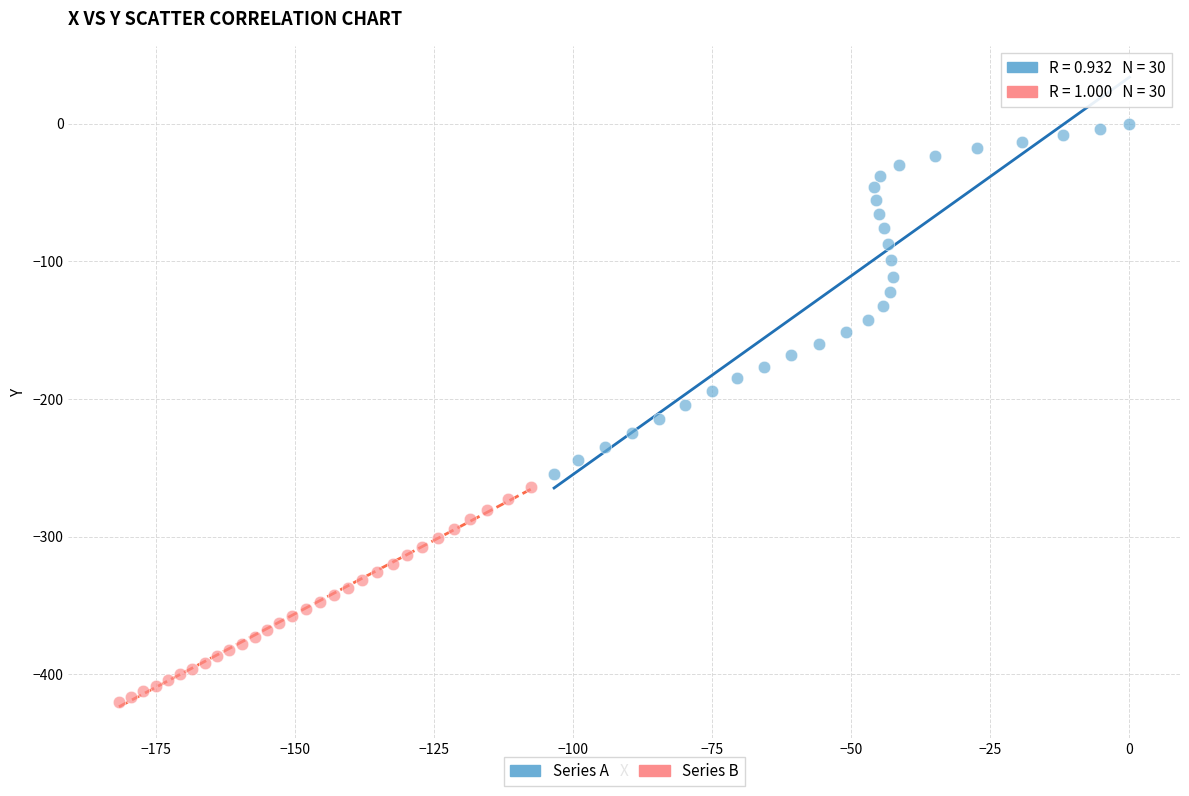

Which series reaches the minimum Y coordinate?

Series B